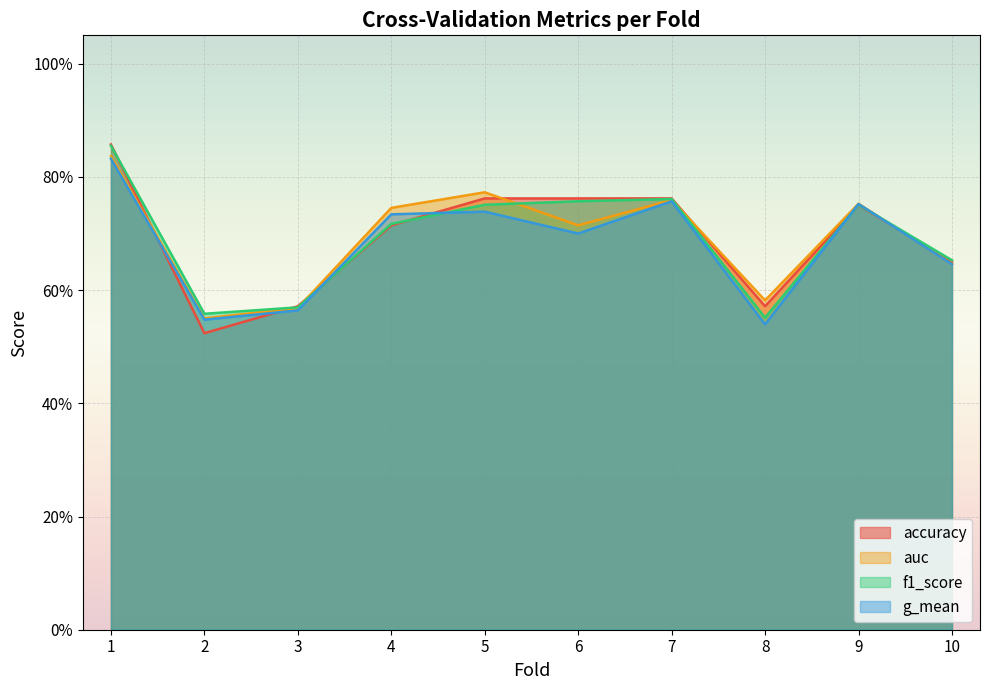

List the labels in order of g_mean value, smallest first.

8, 2, 3, 10, 6, 4, 5, 9, 7, 1